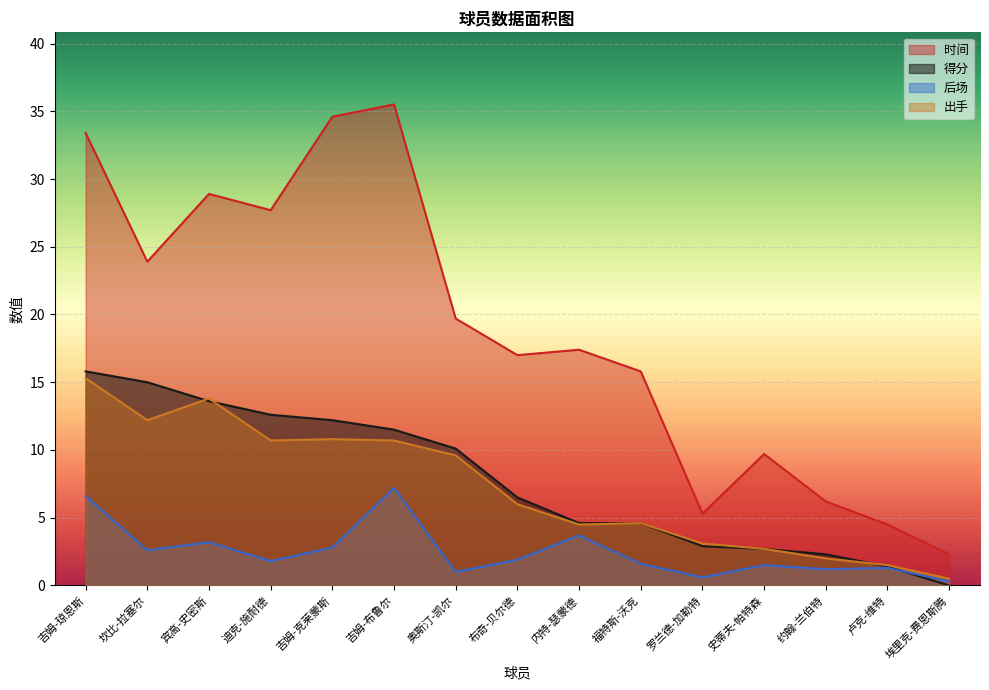

What is the difference between the maximum and minimum values in the 时间 series?

33.2